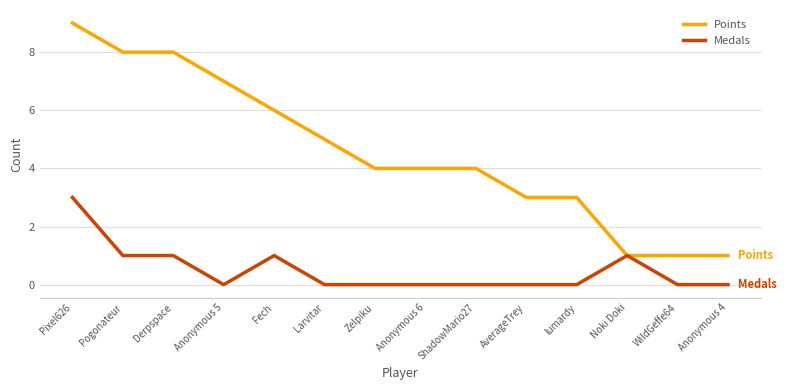

At which category does the chart reach its peak across all series?

Pixel626